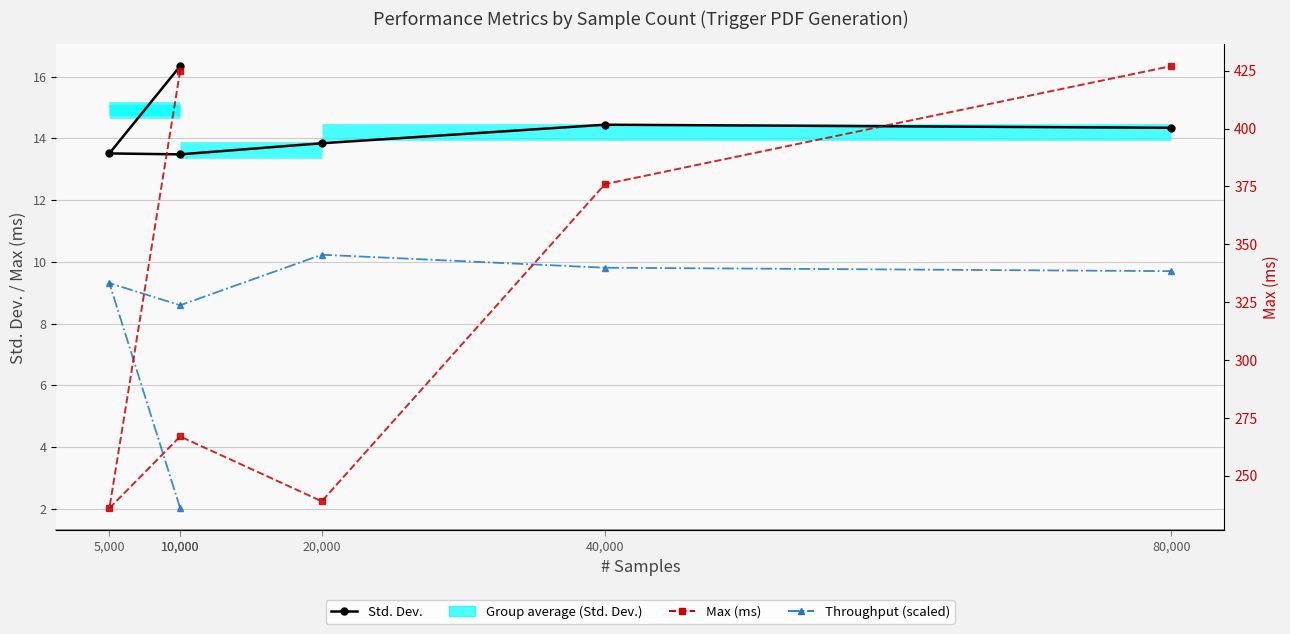

At which category does Max (ms) reach its first local valley?

5,000